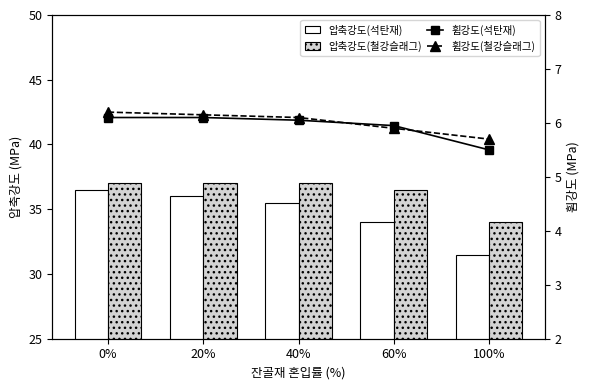

What is the average value of the 압축강도(철강슬래그) series?

36.3